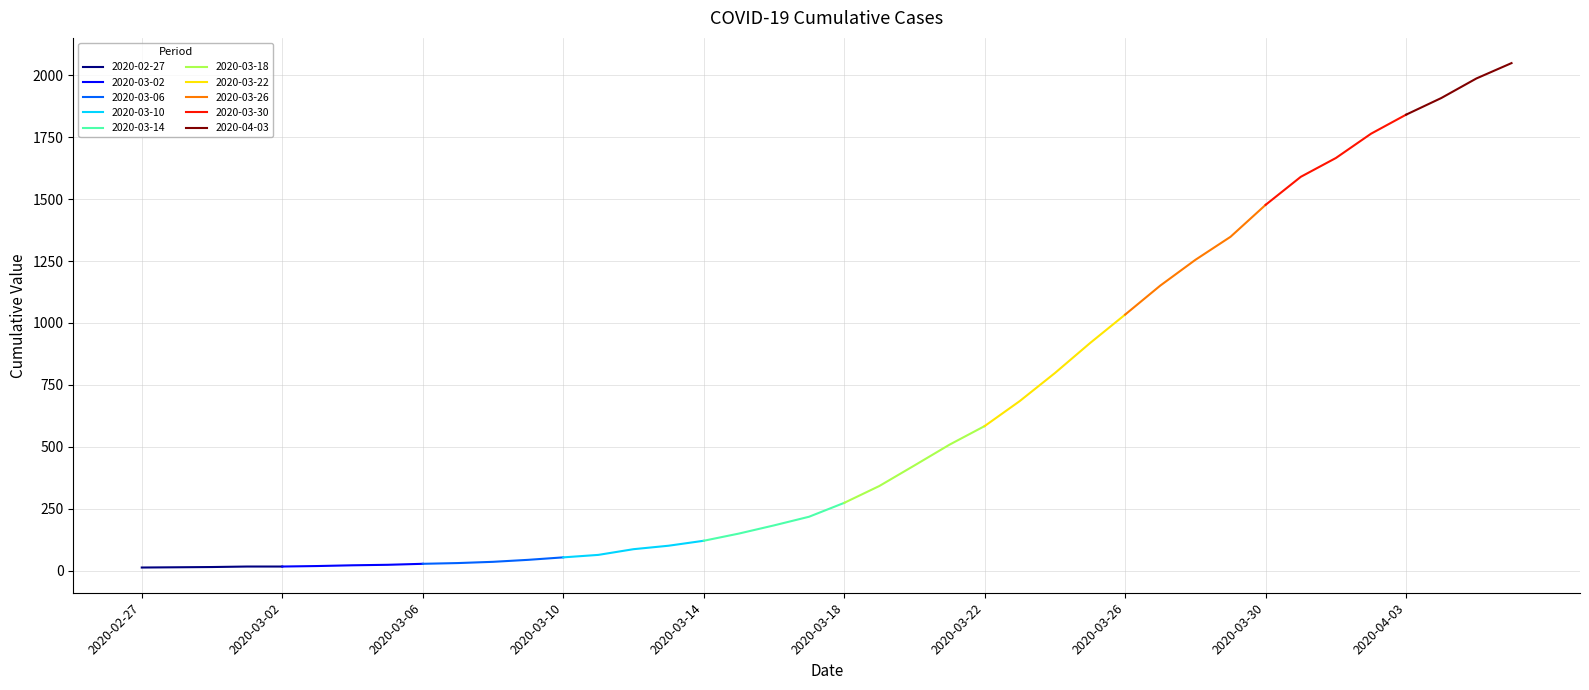

What value does the data have at 2020-03-16, to the nearest 10?

180